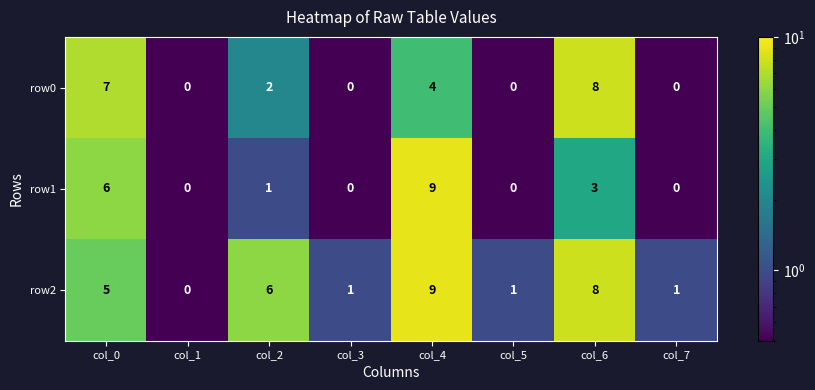

Rank the series at col_2 from highest to lowest value.

row2, row0, row1